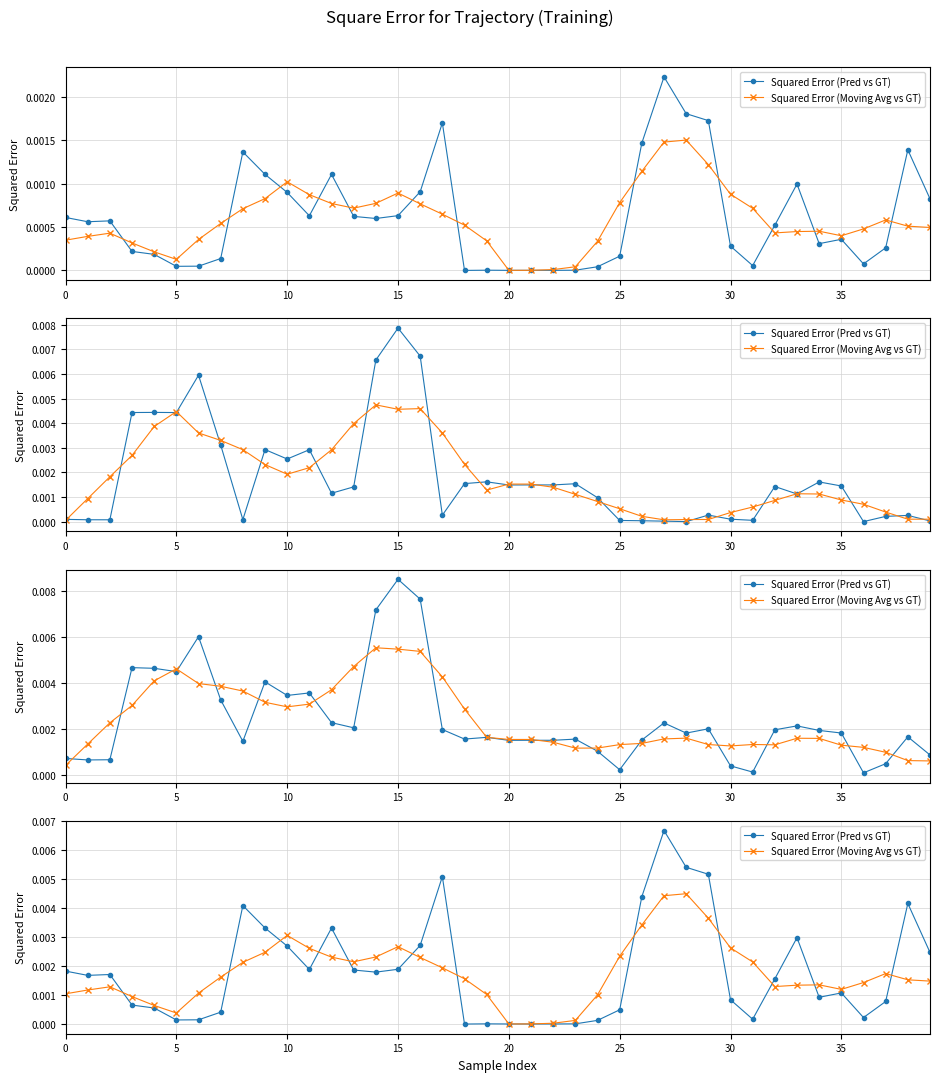

How many intersections are there between Squared Error (Moving Avg vs GT) and Squared Error (Pred vs GT)?

12